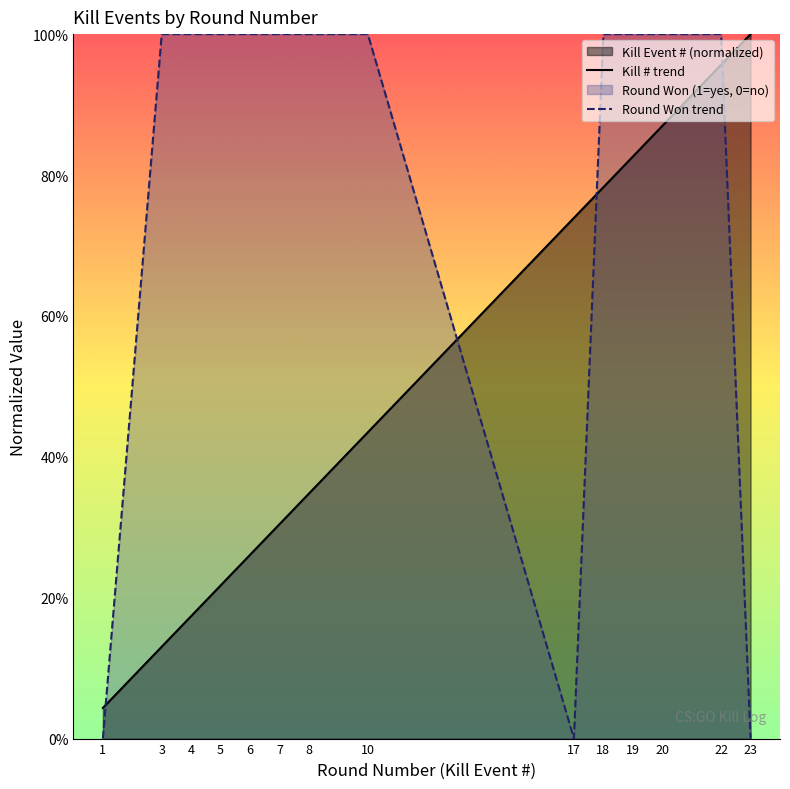

What is the value of the Kill # trend point at the 12th from the left?

0.9